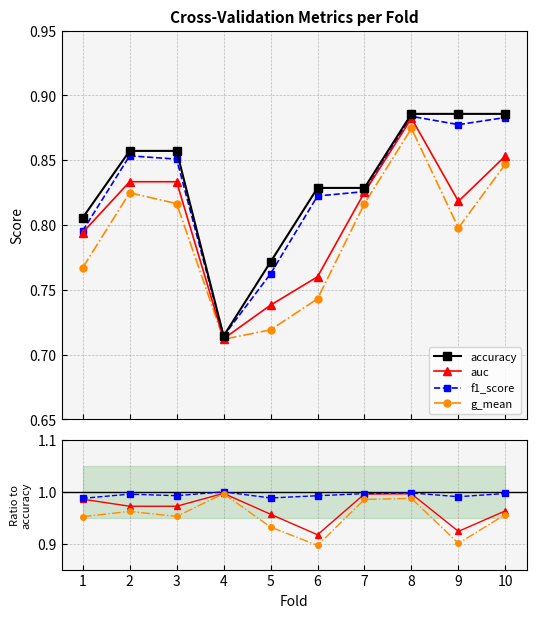

True or false: g_mean has a value of 0.4 at 1.

False